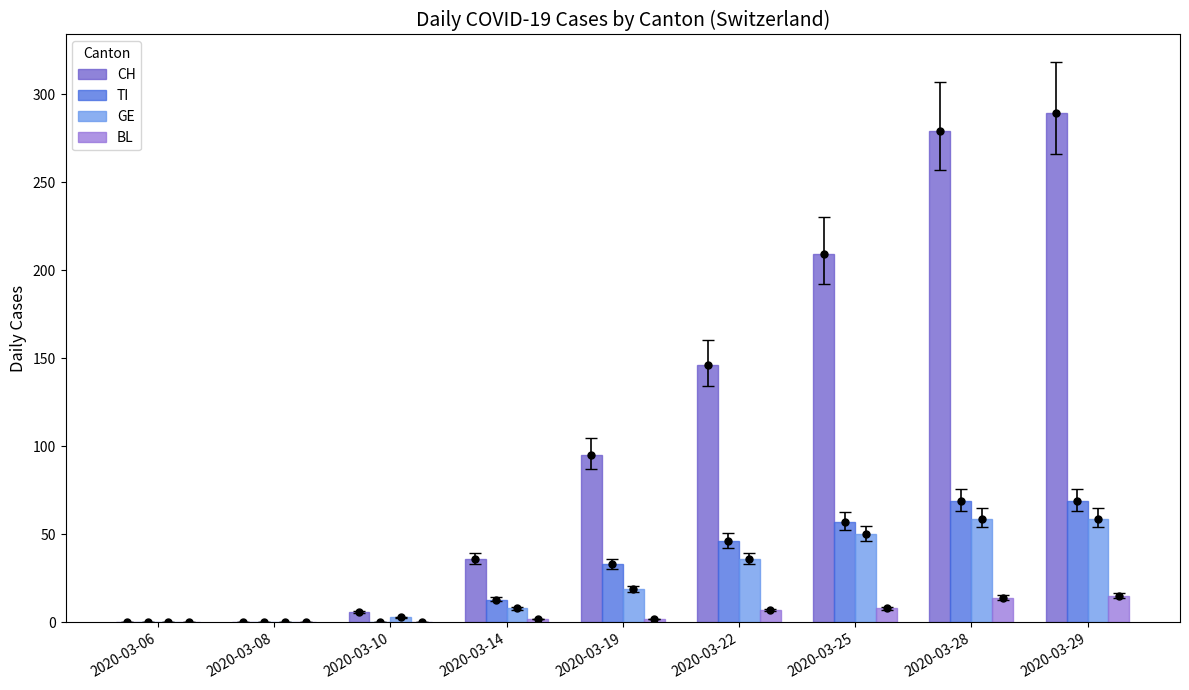

How many bars are there in total?

36